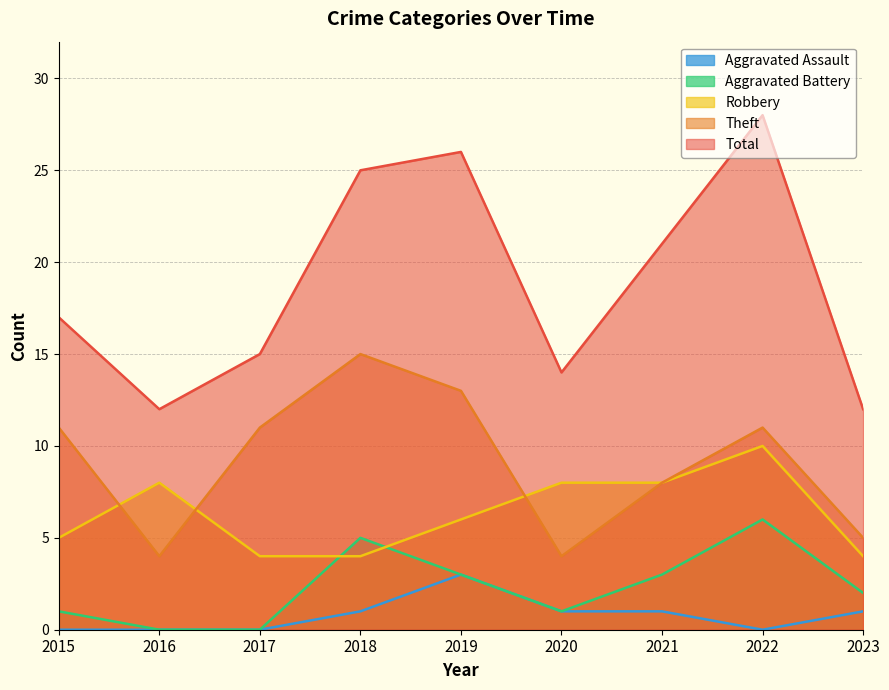

True or false: Total and Theft intersect in this chart.

False